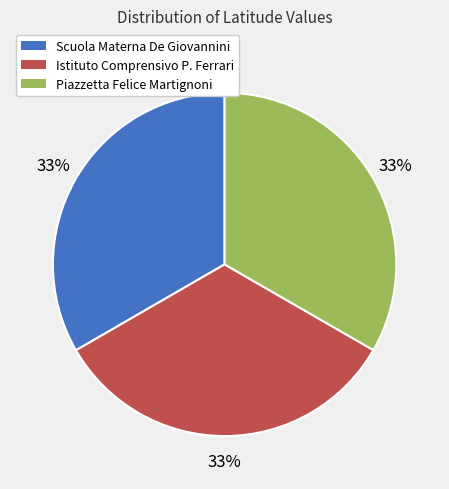

What is the ratio of the value at Piazzetta Felice Martignoni to the value at Istituto Comprensivo P. Ferrari?

1.0